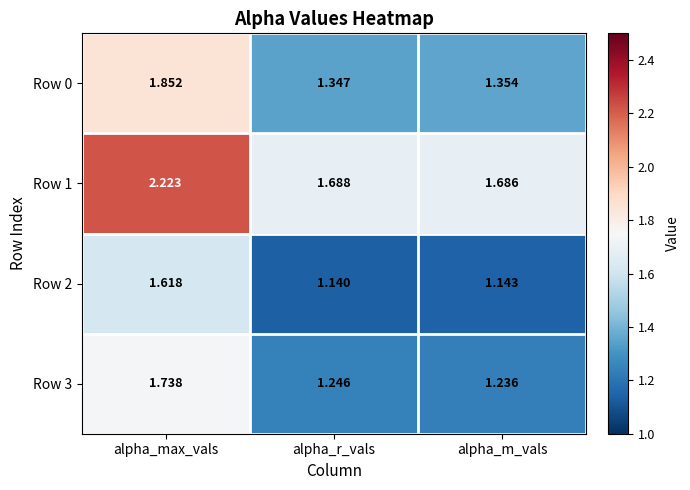

At which category is the sum across all series the highest?

alpha_max_vals